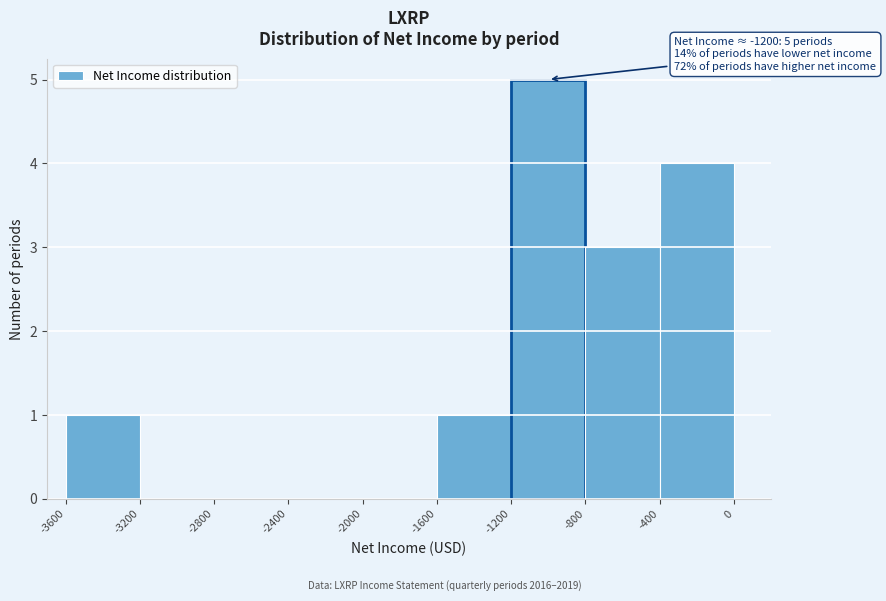

Over which range of the x-axis is the bar tallest?

-1200 to -800